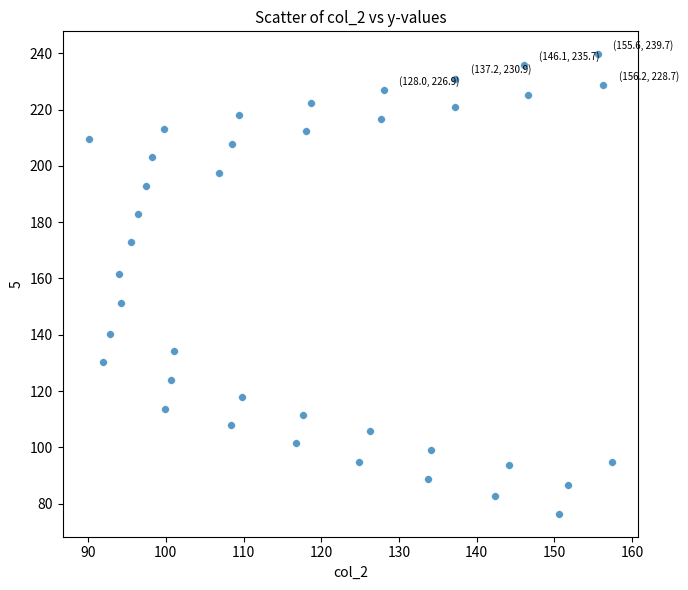

What Y value in the scatter plot is closest to 158?

161.5